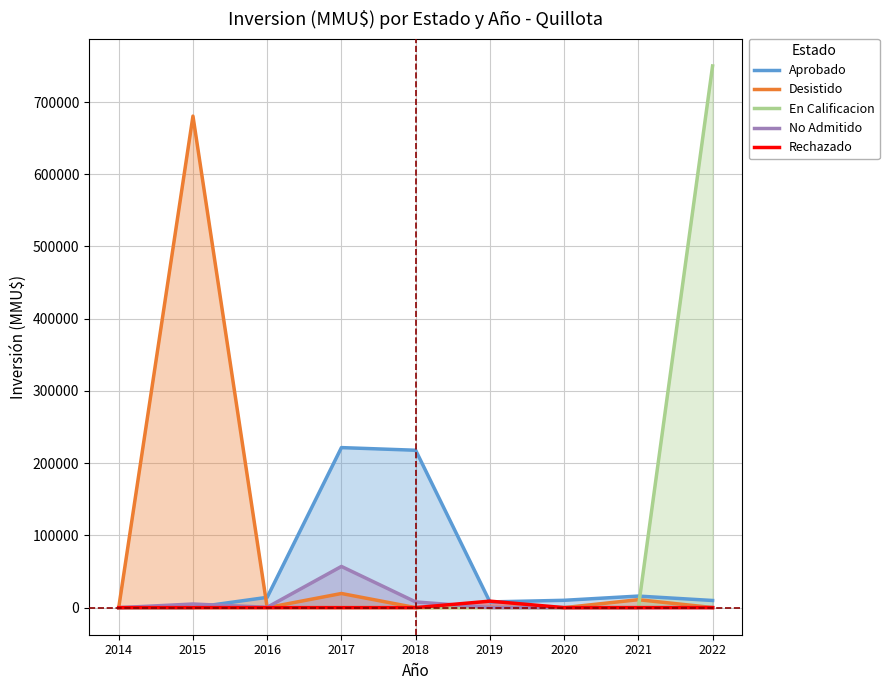

Reading left to right, transcribe all the data shown in this chart.

Aprobado: 2014=0	2015=0	2016=14282	2017=221560	2018=217900	2019=7900	2020=10157	2021=16000	2022=9900
Desistido: 2014=0	2015=680500	2016=0	2017=19582	2018=0	2019=353	2020=0	2021=11000	2022=120
En Calificacion: 2014=0	2015=0	2016=0	2017=0	2018=0	2019=0	2020=0	2021=0	2022=749900
No Admitido: 2014=0	2015=5000	2016=500	2017=57037	2018=7900	2019=136	2020=0	2021=0	2022=127
Rechazado: 2014=0	2015=0	2016=0	2017=0	2018=0	2019=9000	2020=0	2021=0	2022=0